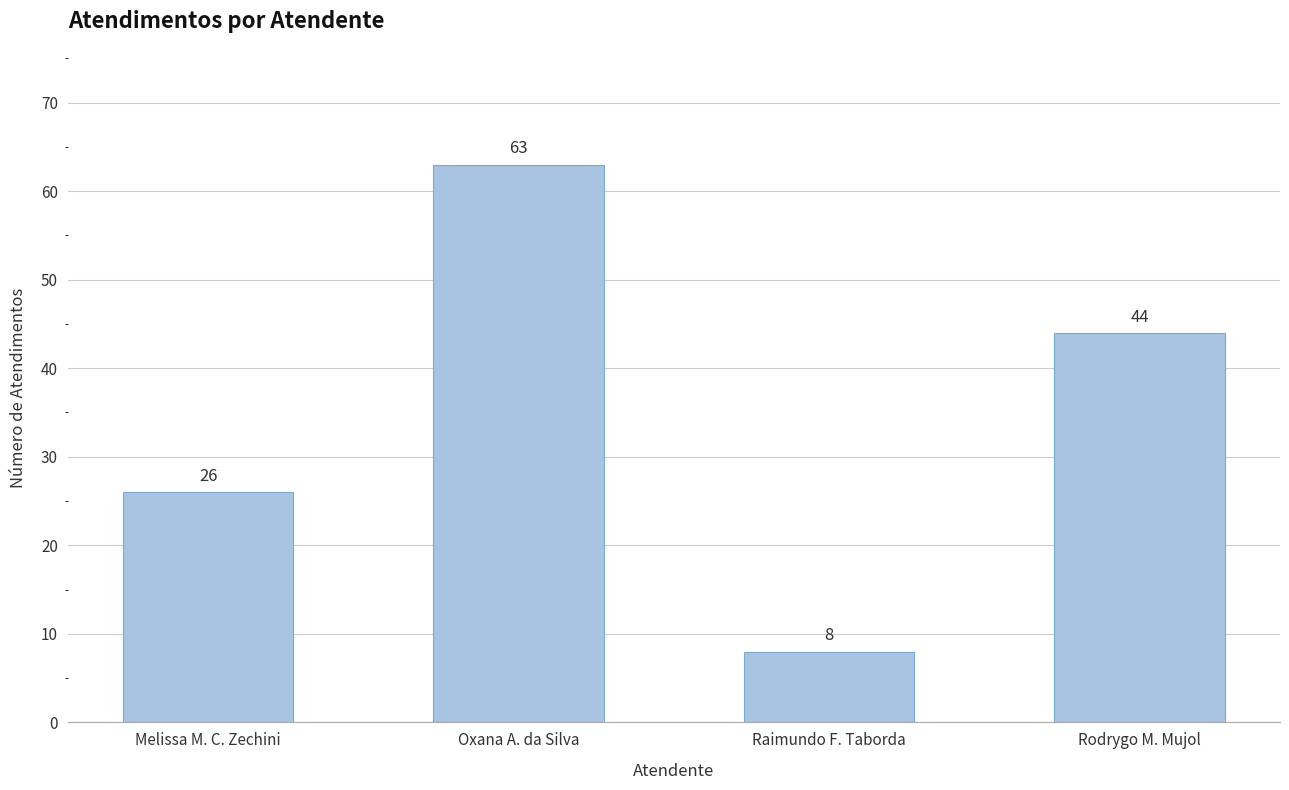

How many bars are there in total?

4